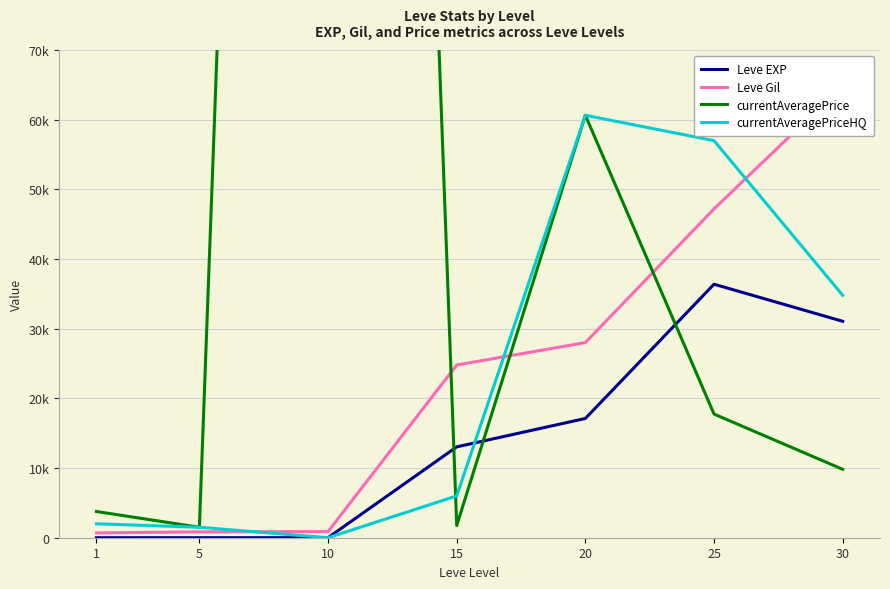

Reading left to right, transcribe all the data shown in this chart.

Leve EXP: 1	4	7	13040	17120	36390	31070
Leve Gil: 690	840	880	24790	28010	47200	64910
currentAveragePrice: 3763	1500	500000	1740	60643	17750	9821
currentAveragePriceHQ: 2000	1500	0	6000	60643	57000	34800